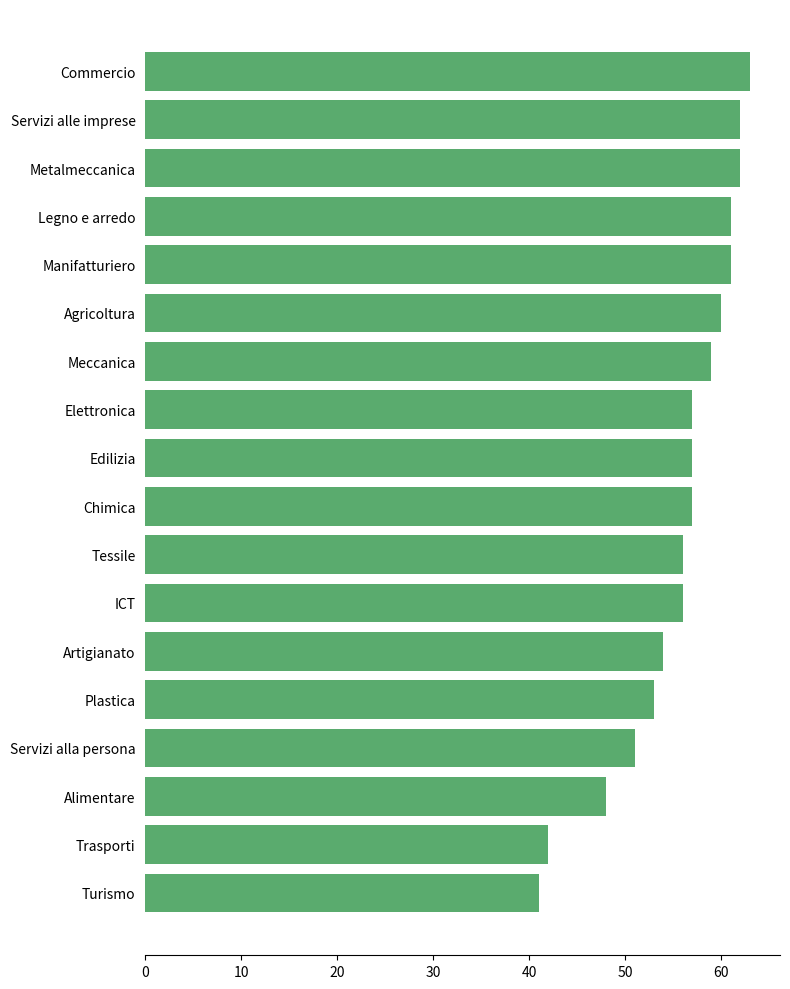

Count the number of categories in the chart.

18